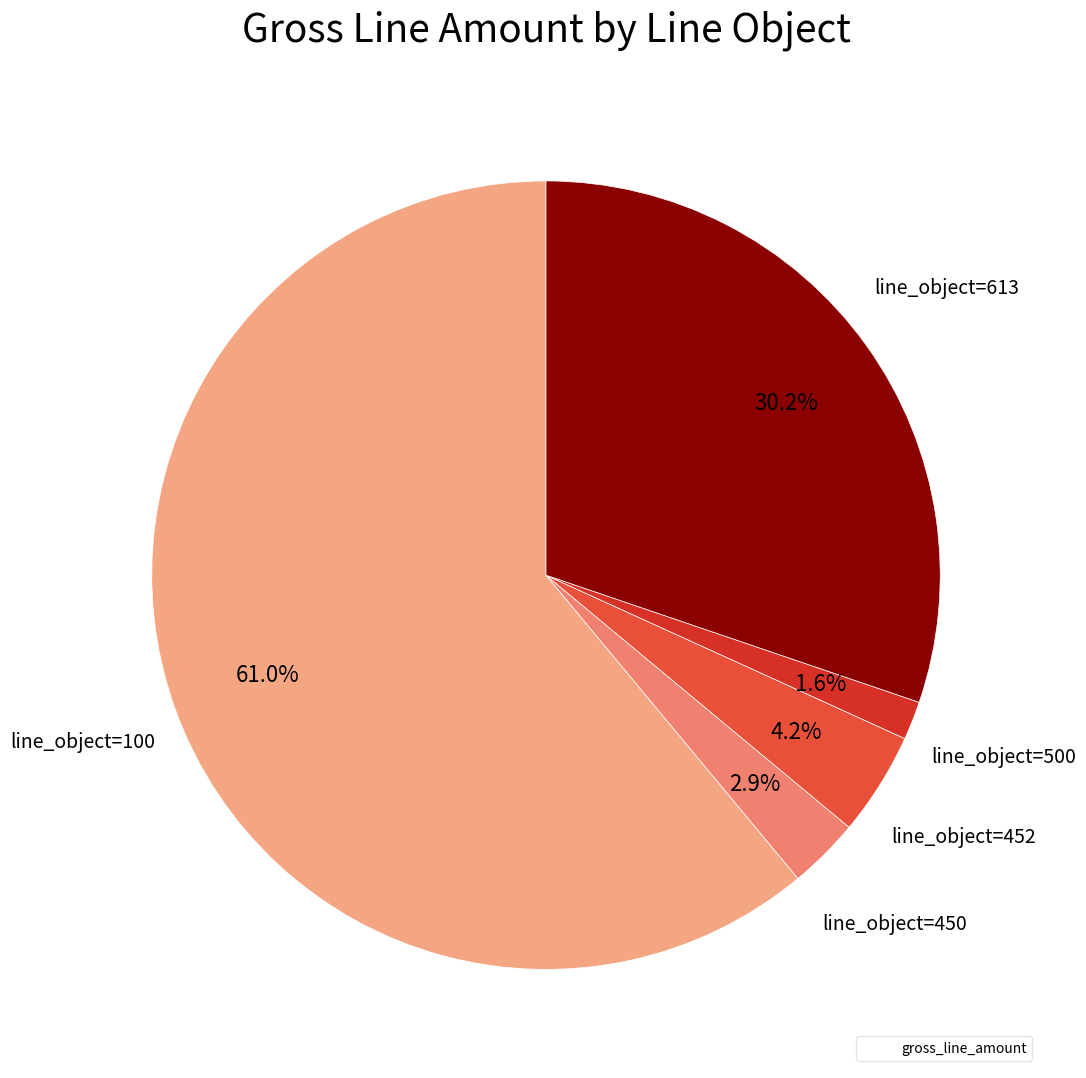

Is there any slice that represents more than half of the pie?

Yes